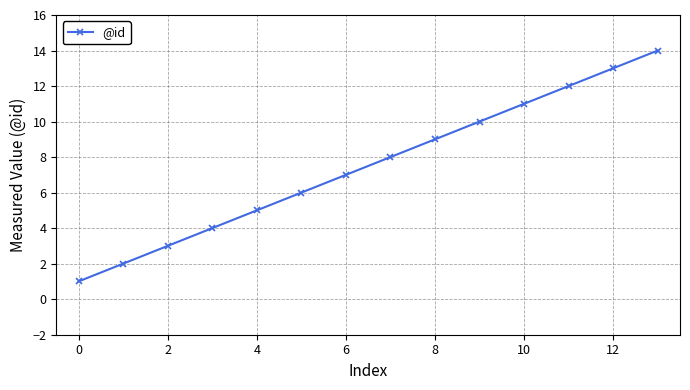

What is the average value?

8